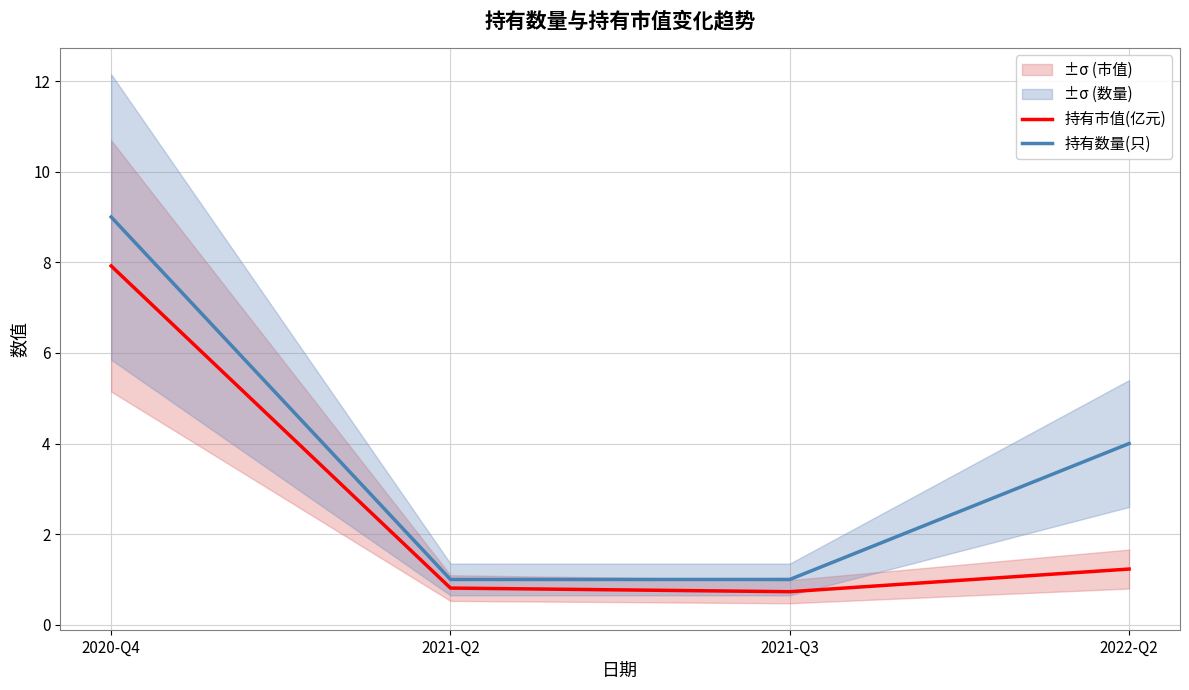

What is the label of the 3rd point from the left?

2021-Q3